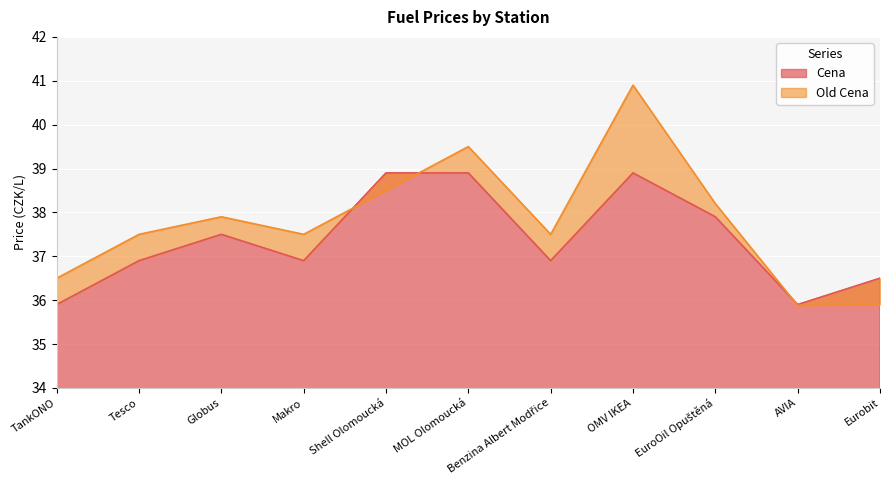

Which series ends up on top after the final intersection of Cena and Old Cena?

Cena